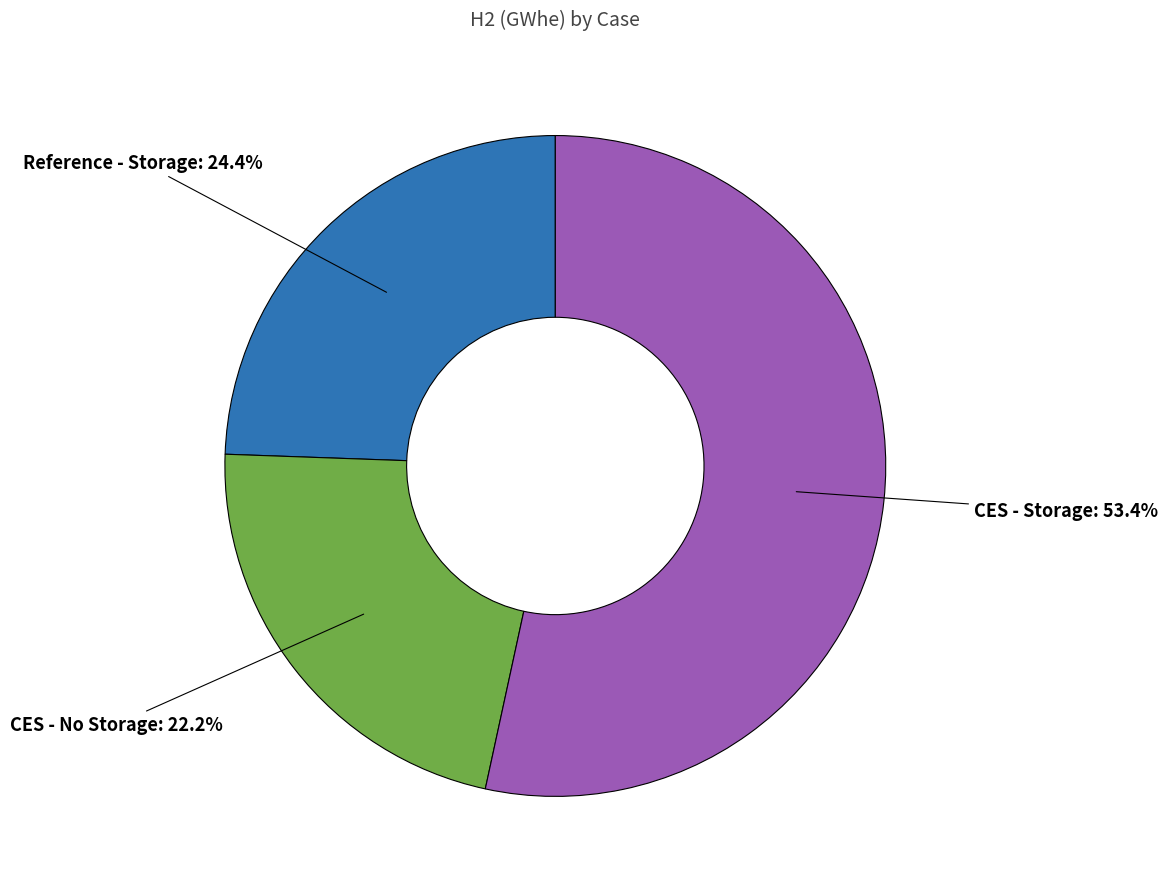

What is the smallest slice in the pie chart?

CES - No Storage